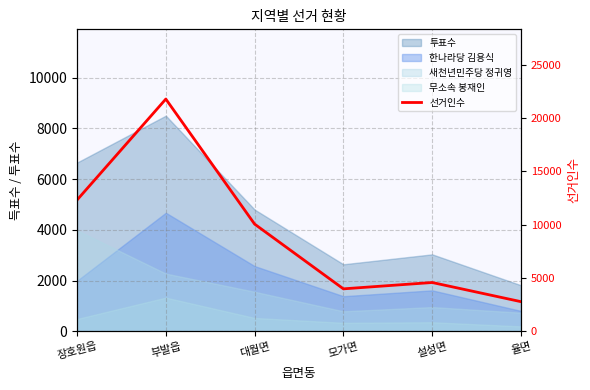

What is the average value?

9251